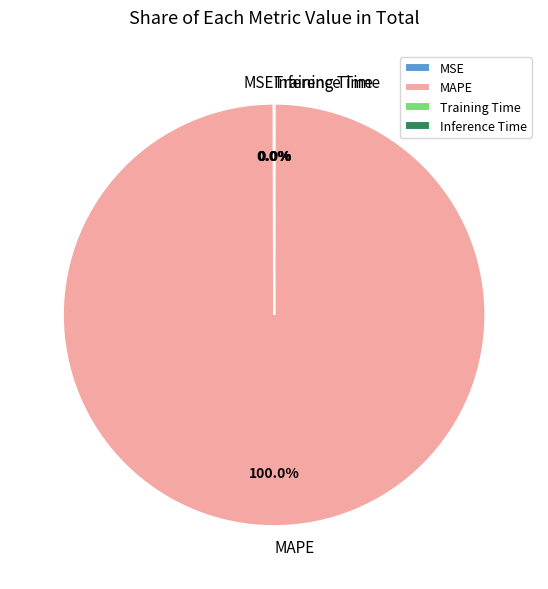

What is the largest slice in the pie chart?

MAPE